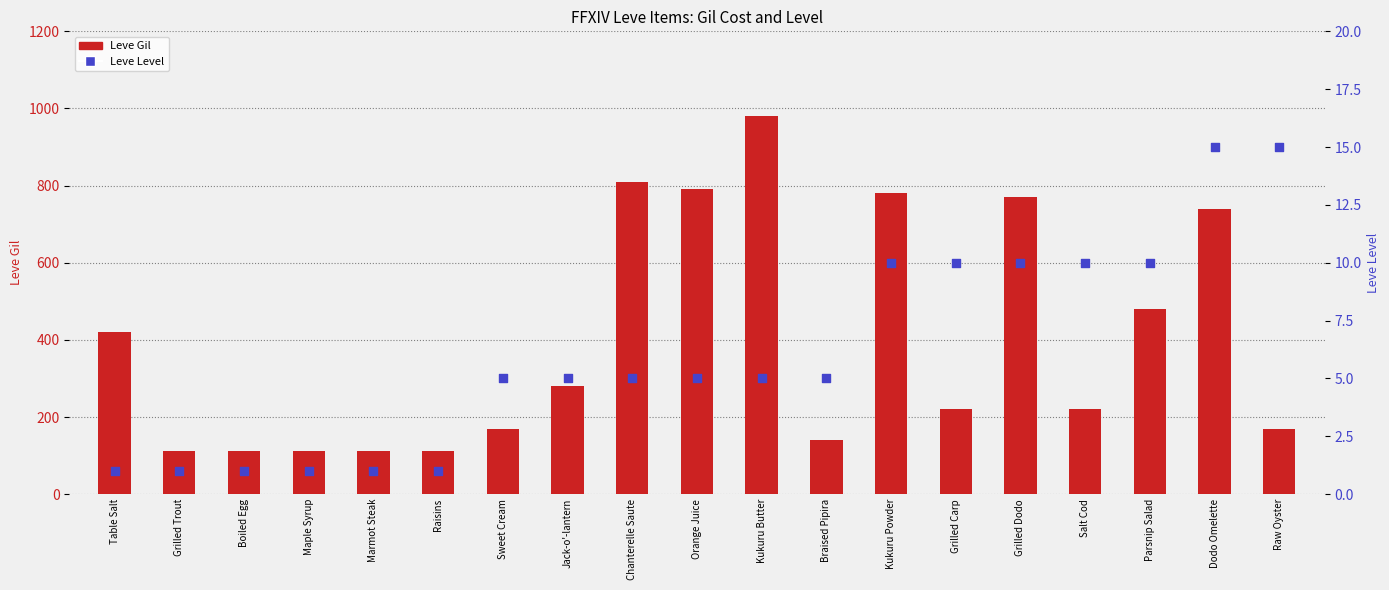

What are all the series names shown in the legend?

Leve Gil, Leve Level